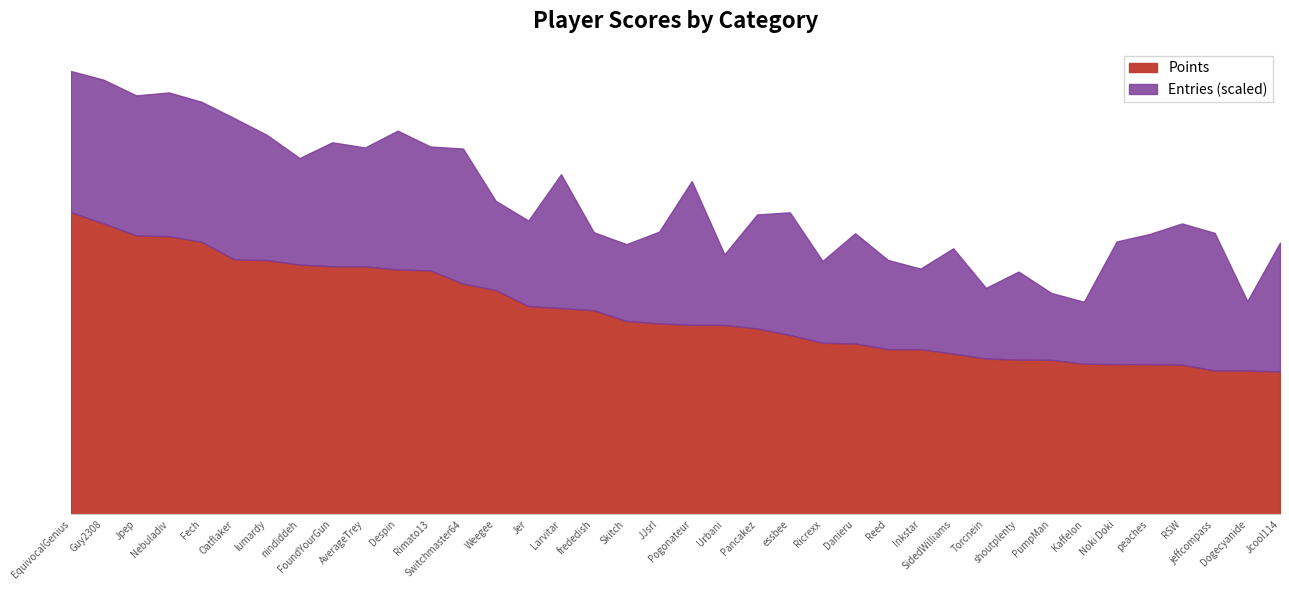

What is the minimum value for Entries?

50